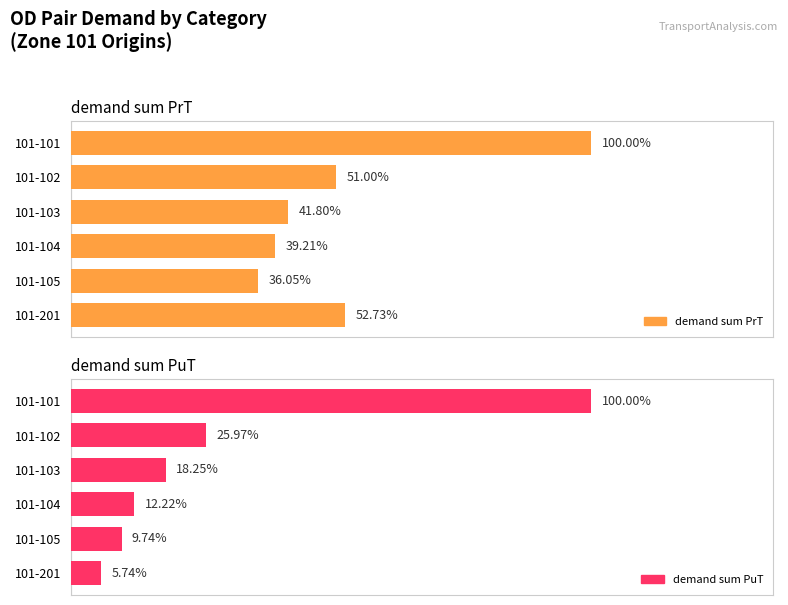

Is the value of demand sum PuT at 101-201 greater than the value of demand sum PrT at 101-104?

No